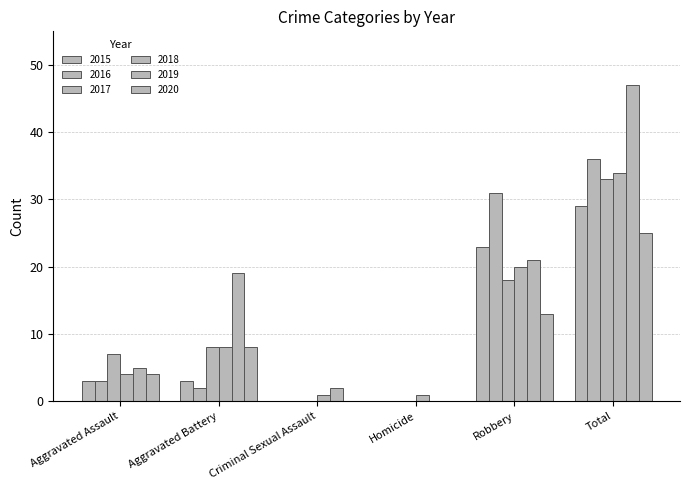

Does the chart contain stacked bars?

No